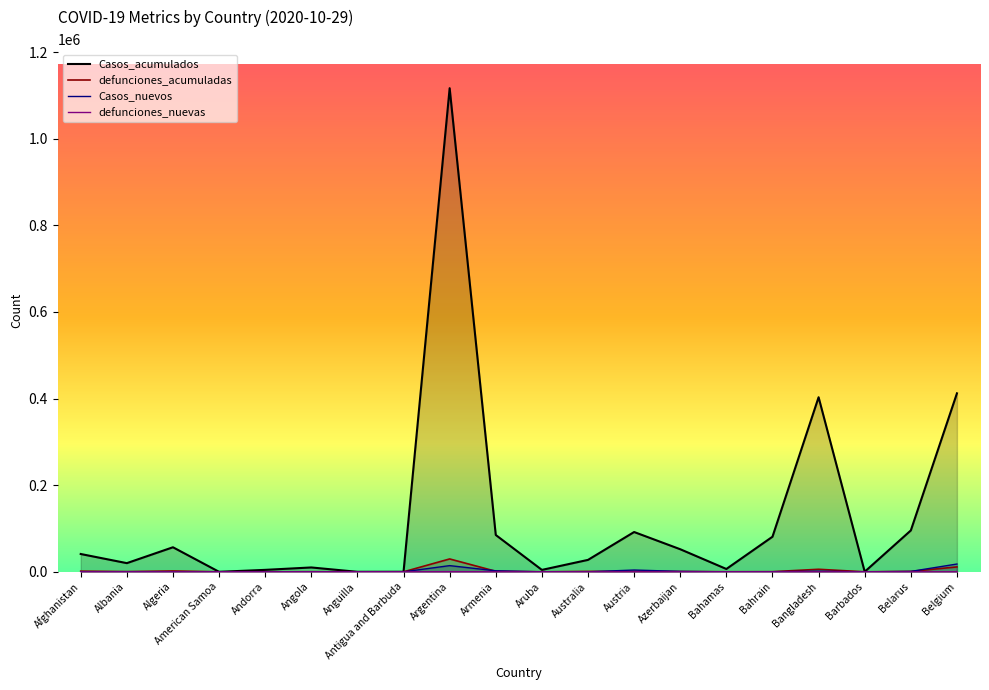

What are all the series names shown in the legend?

Casos_acumulados, defunciones_acumuladas, Casos_nuevos, defunciones_nuevas